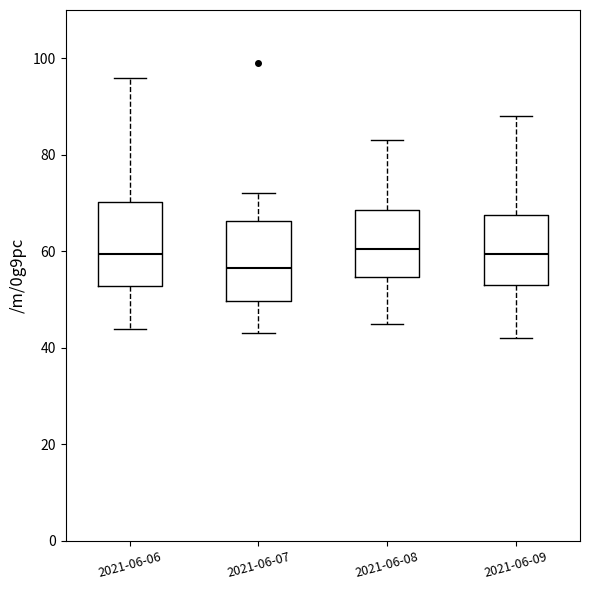

Reading left to right, read every box against the y-axis: the position of its median line, the range the box covers, and the ends of its whiskers. The values are not printed on the chart, so give them approximately, as read against the axis.

2021-06-06: median 60, box 52 to 70, whiskers 44 to 96
2021-06-07: median 56, box 50 to 66, whiskers 44 to 72
2021-06-08: median 60, box 54 to 68, whiskers 46 to 84
2021-06-09: median 60, box 54 to 68, whiskers 42 to 88